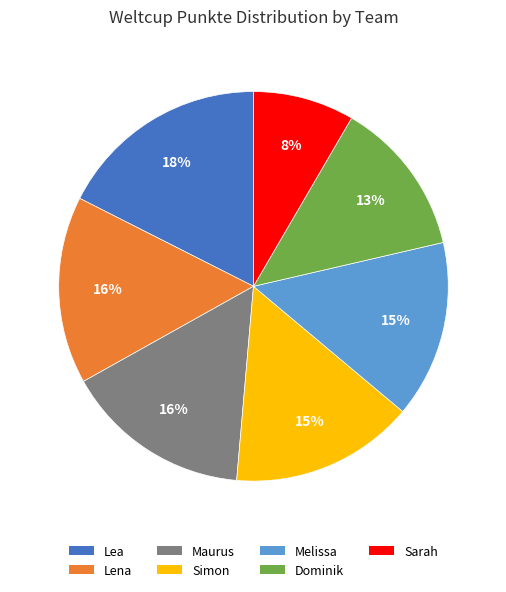

How many slices are in this pie chart?

7